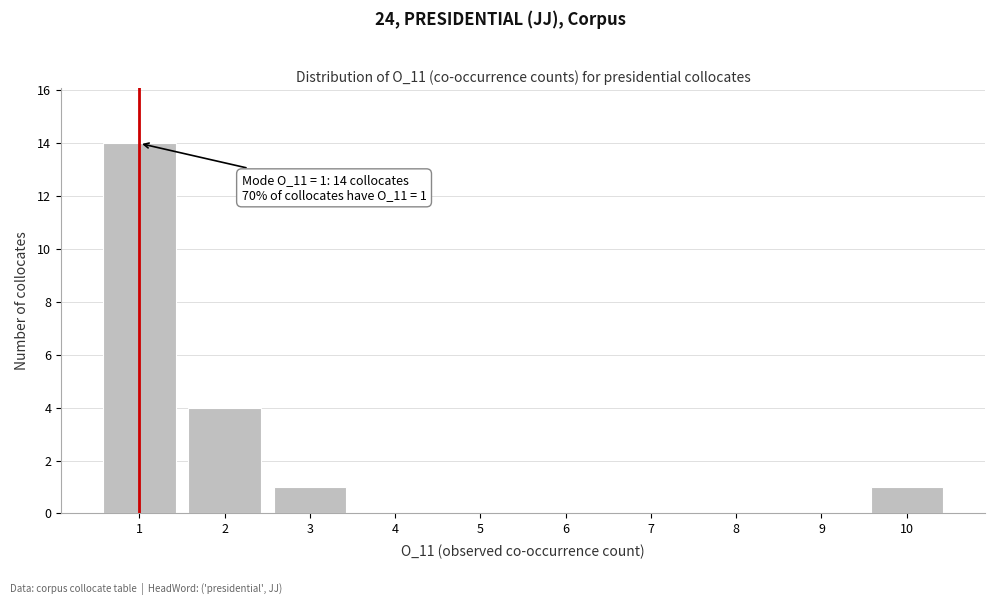

Which range on the x-axis has the tallest bar?

0.5 to 1.5